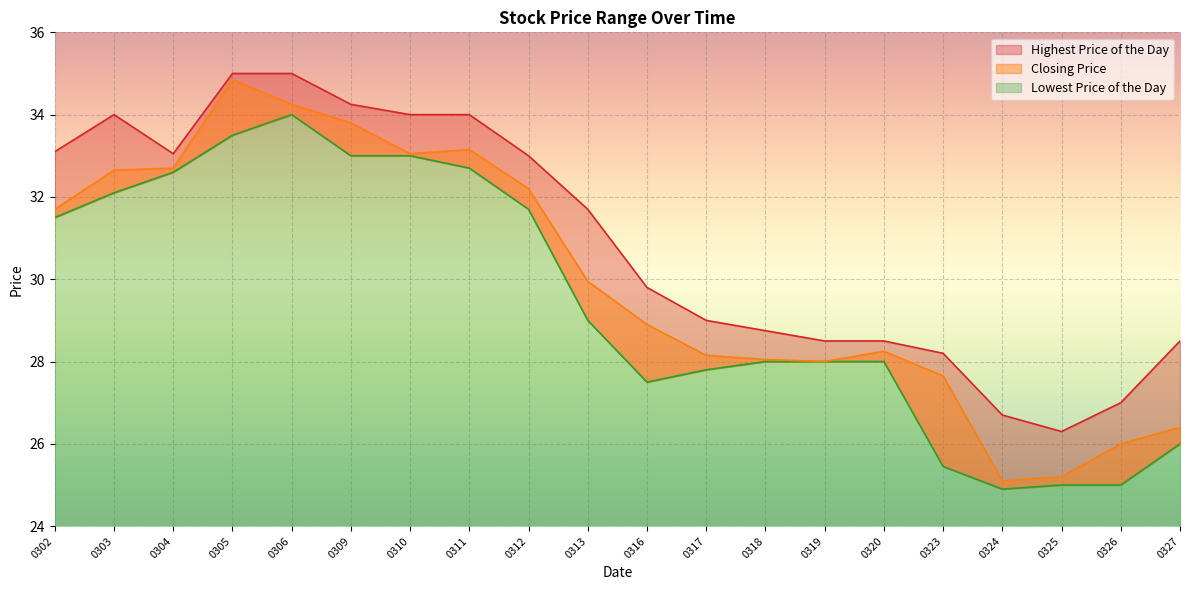

Which has a higher value, 0316 or 0327?

0316